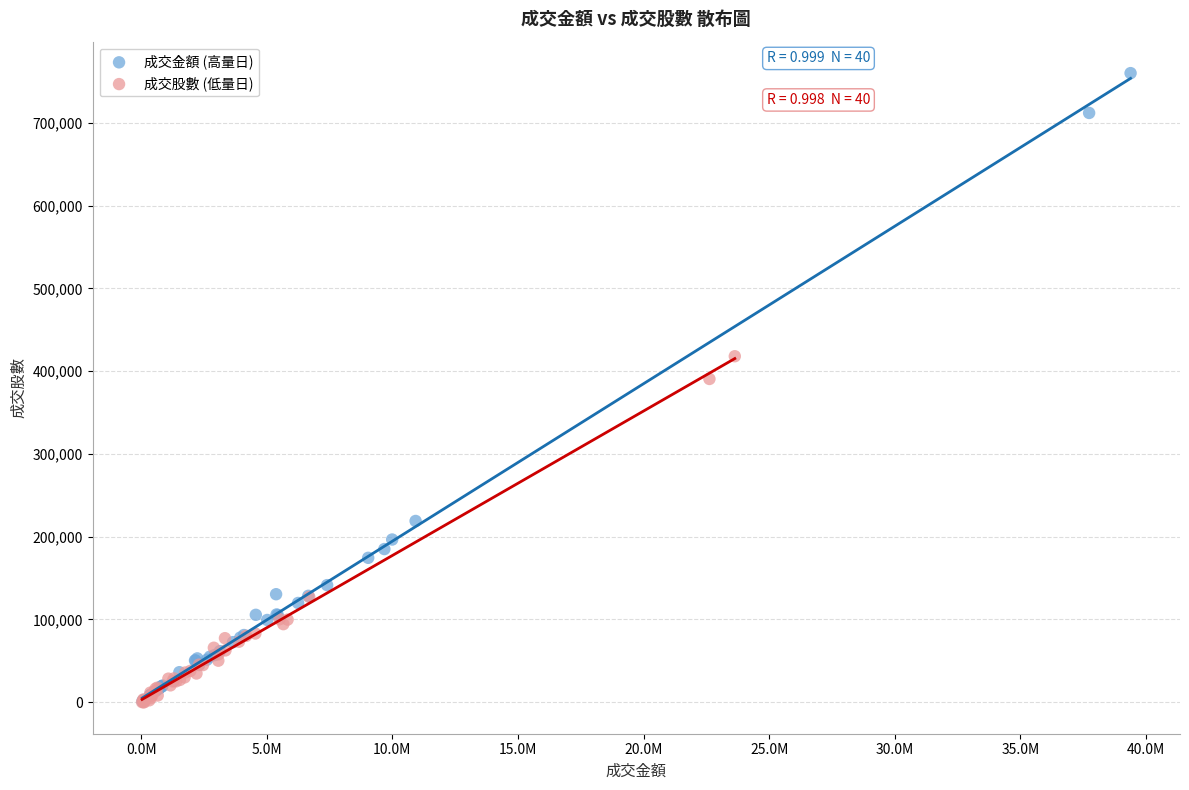

Which series has the widest spread of Y values?

成交金額 (高量日)